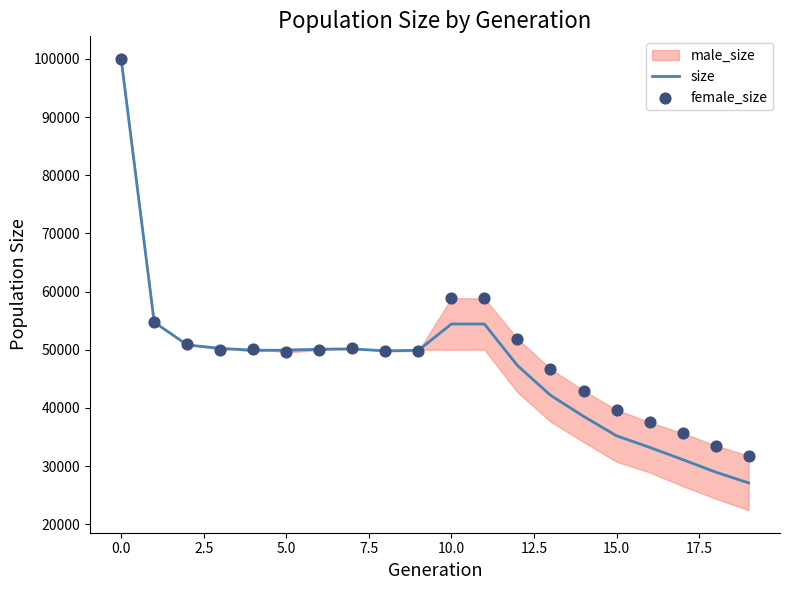

At how many categories does at least one series exceed 30436?

20